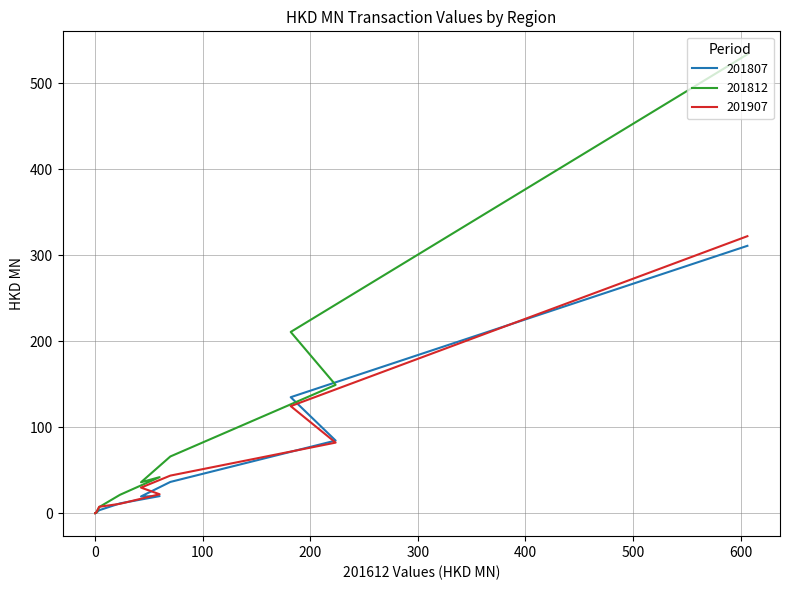

The value of 201812 at SINGAPORE is 149.2. True or false?

True